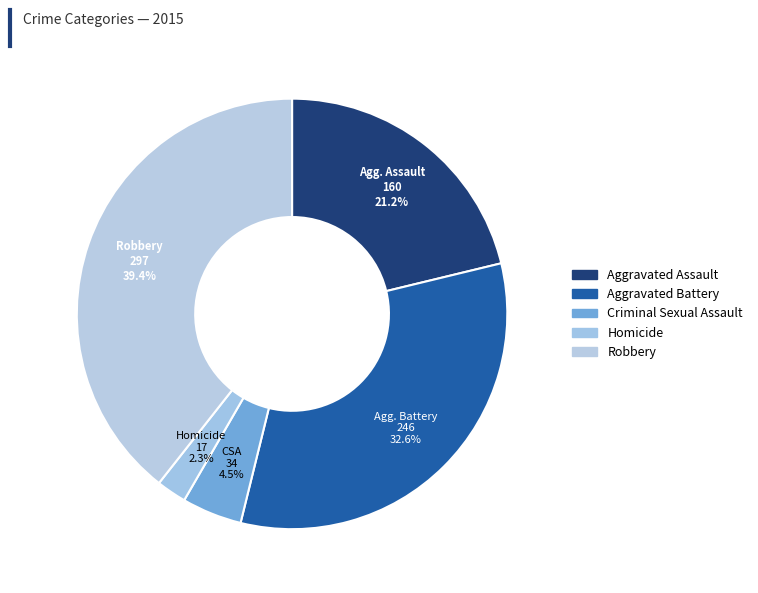

What percentage is the Homicide slice, to the nearest percent?

2%